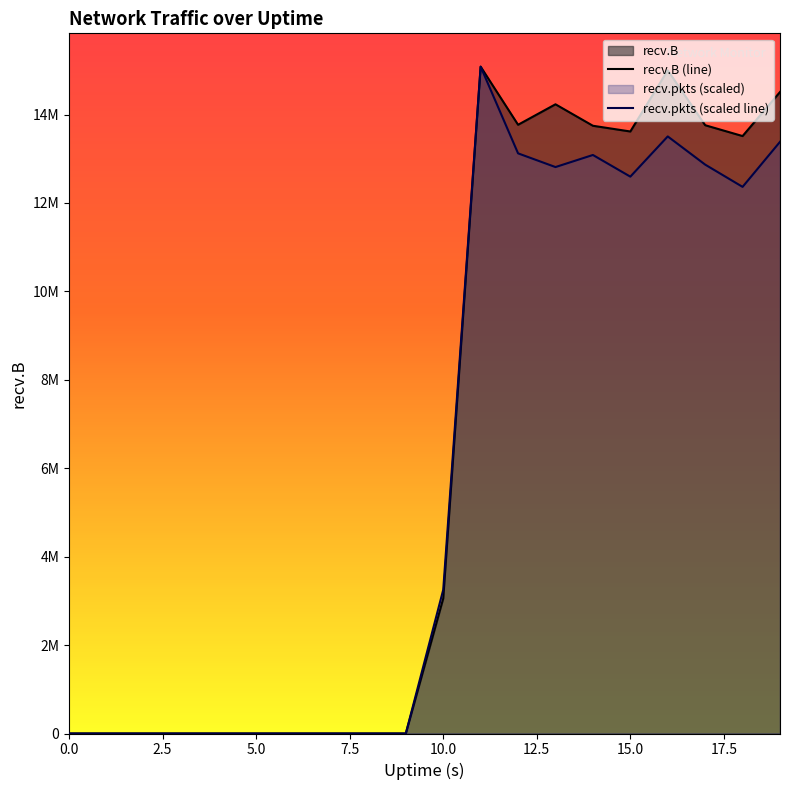

At which category is the sum across all series the highest?

11